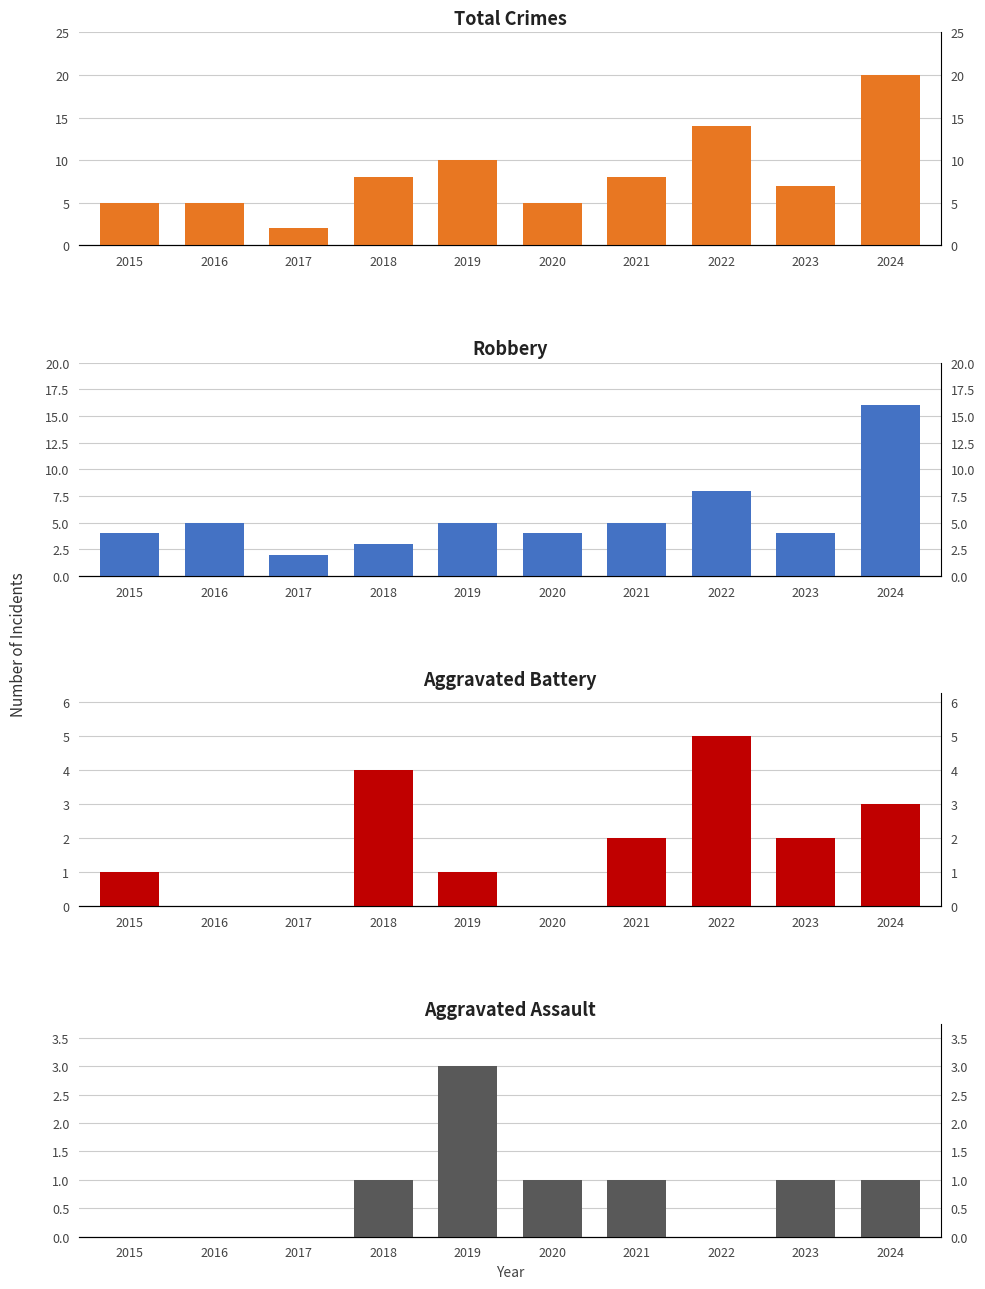

At which label is Robbery closest to 9?

2022